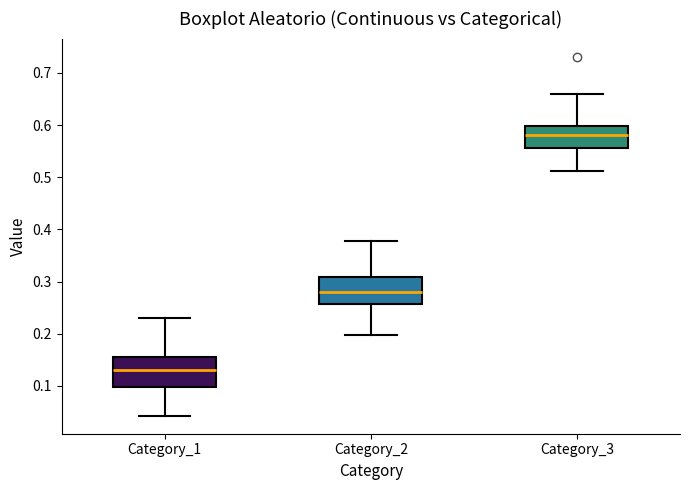

Reading left to right, read every box against the y-axis: the position of its median line, the range the box covers, and the ends of its whiskers. The values are not printed on the chart, so give them approximately, as read against the axis.

Category_1: median 0.13, box 0.10 to 0.16, whiskers 0.04 to 0.23
Category_2: median 0.28, box 0.26 to 0.31, whiskers 0.20 to 0.38
Category_3: median 0.58, box 0.56 to 0.60, whiskers 0.51 to 0.66